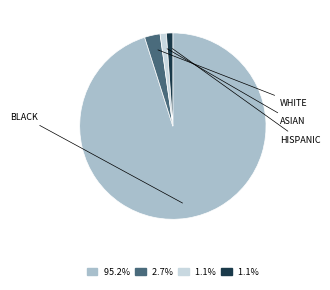

To the nearest percent, what is the difference between the largest and smallest slice percentages?

94%